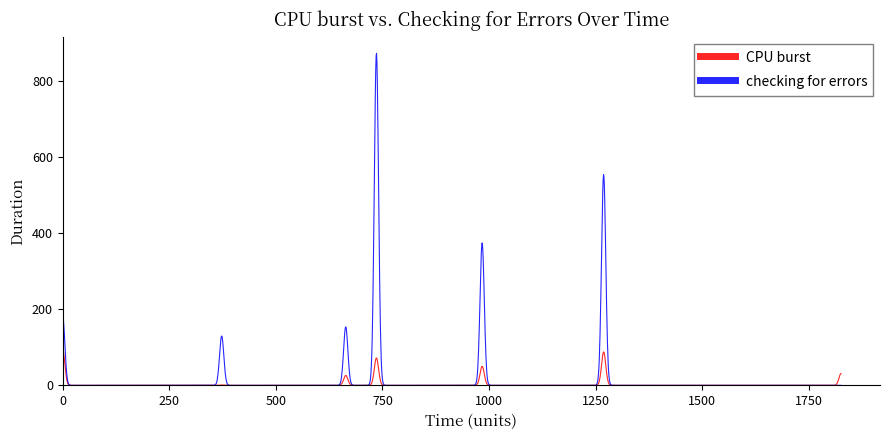

Which series has the widest spread of values?

checking for errors